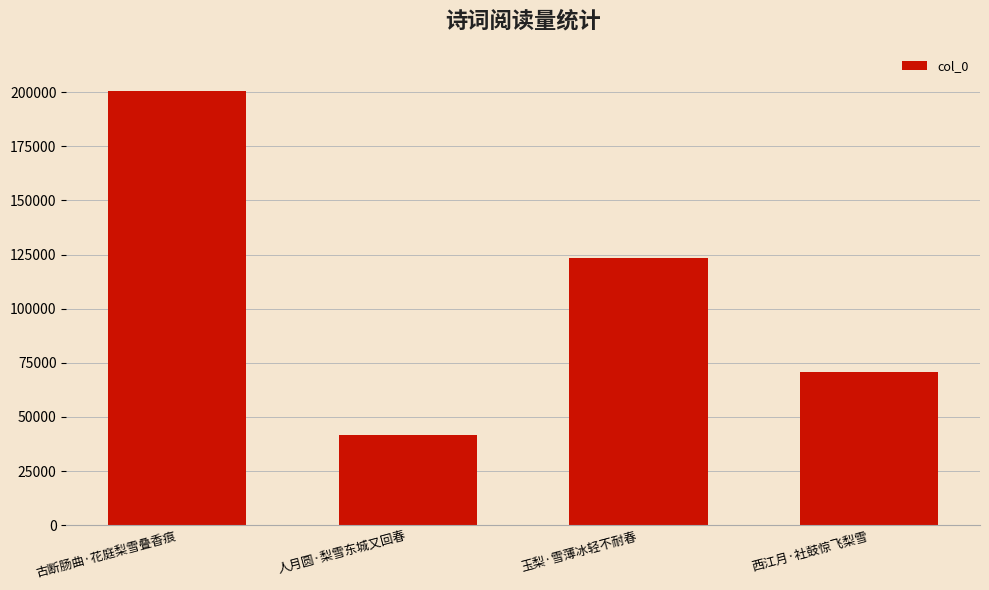

Does the chart contain any negative values?

No